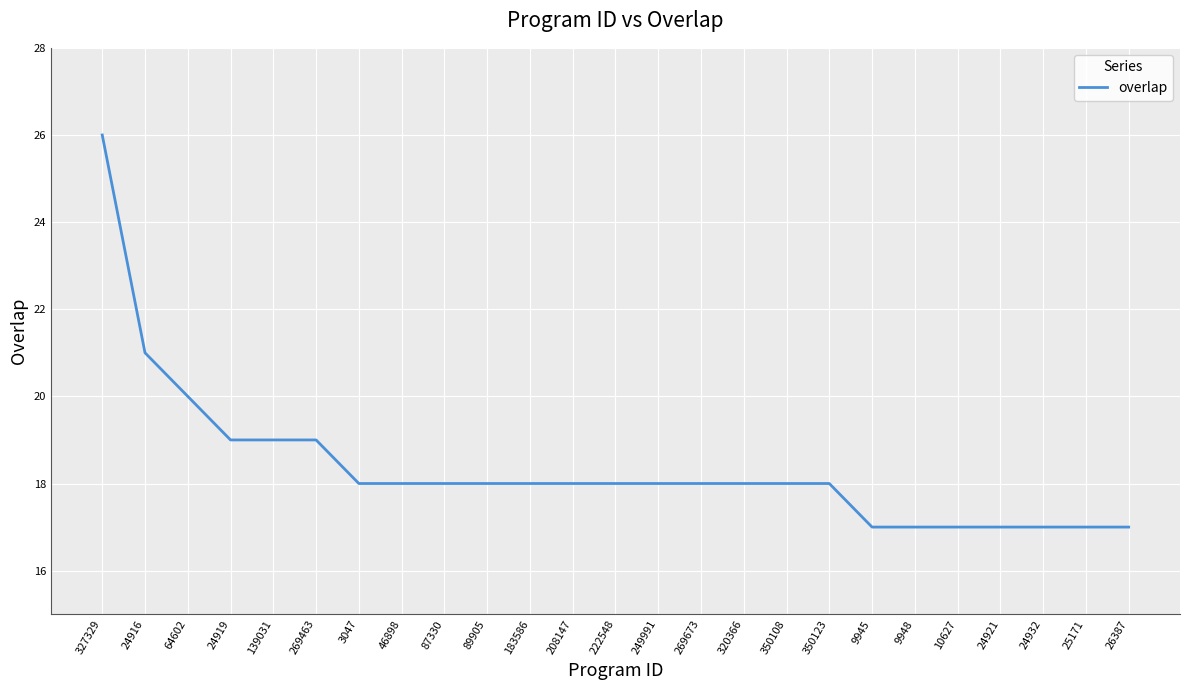

Is it true that the value at 222548 is 18?

True